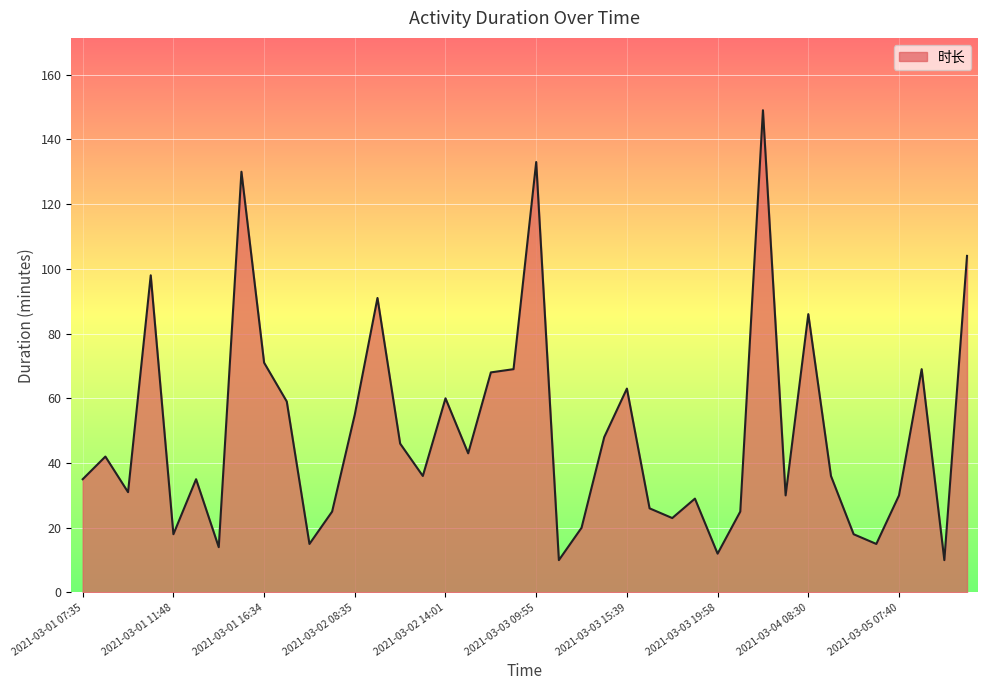

What is the difference between the maximum and minimum values?

139